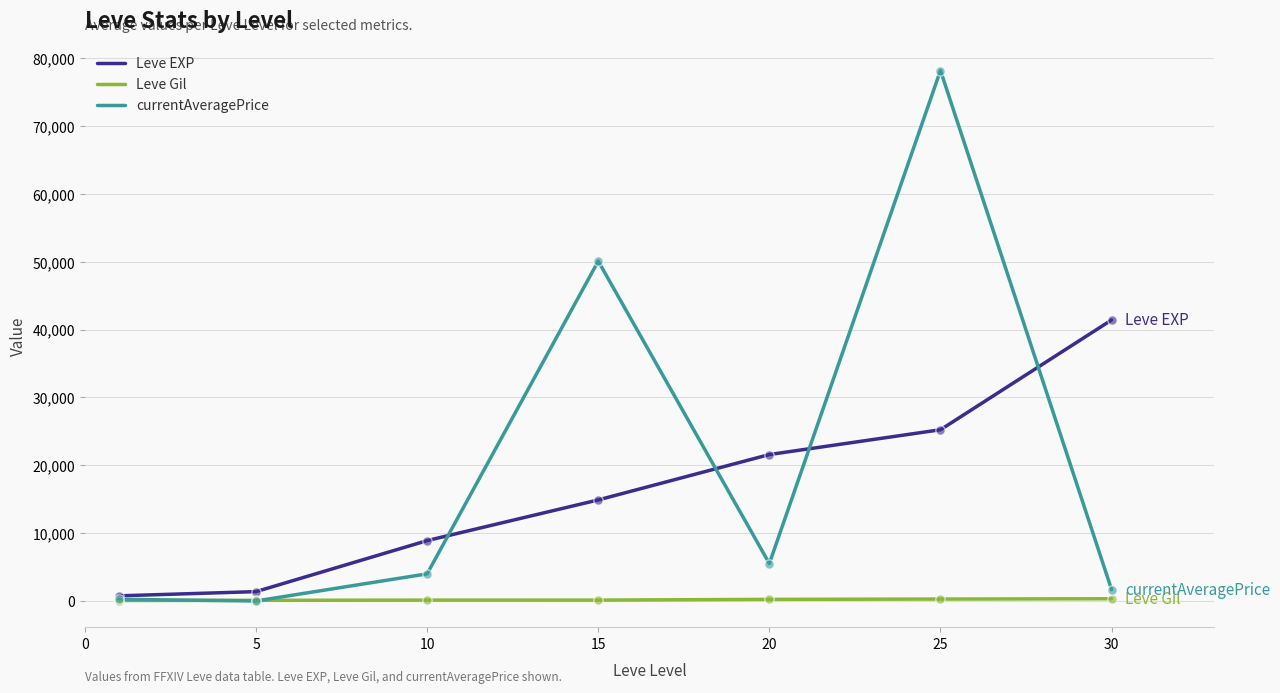

Which series has the largest range (max minus min)?

currentAveragePrice